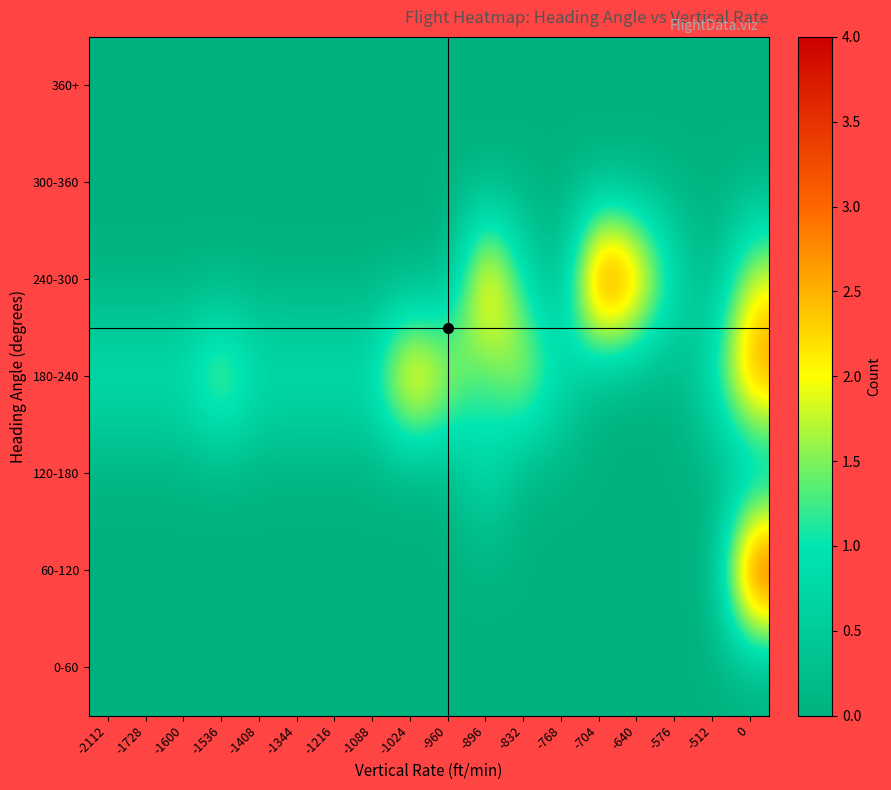

At how many categories does at least one series exceed 2?

5